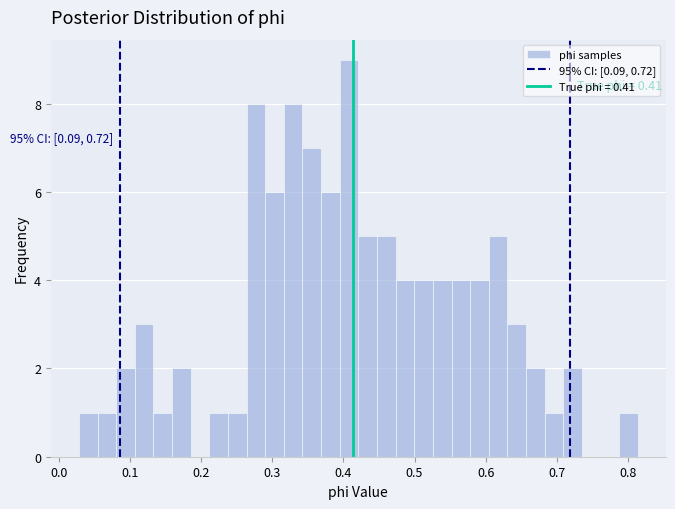

Around what value on the x-axis is the tallest bar? Give the approximate position of its centre, as read against the axis.

0.41